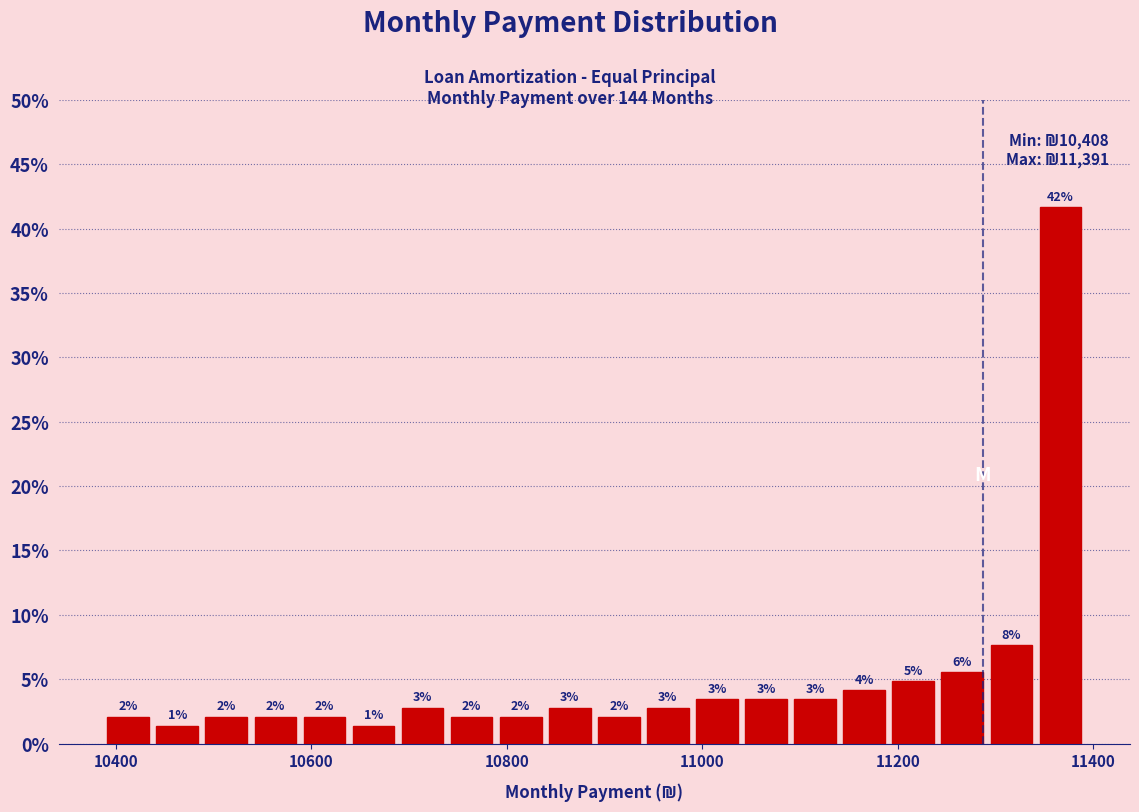

Around what value on the x-axis is the tallest bar? Give the approximate position of its centre, as read against the axis.

11360